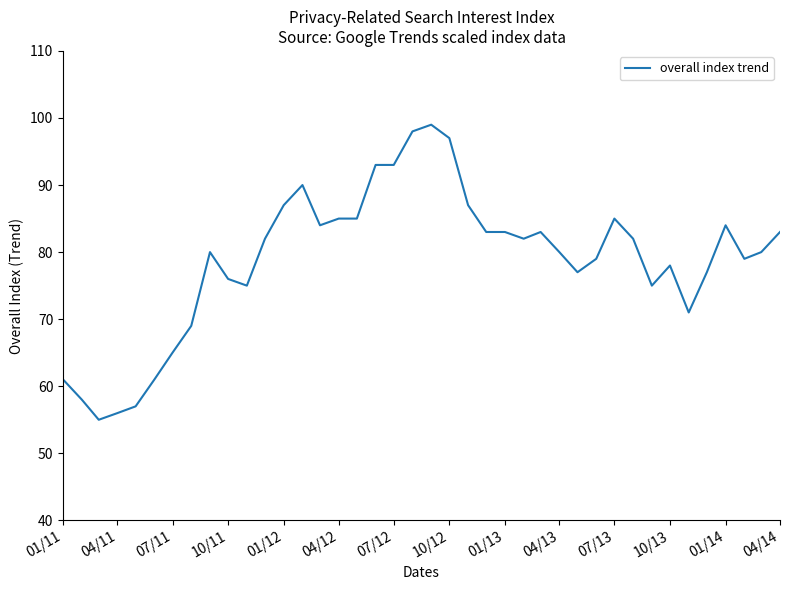

How many lines are shown in the chart?

1